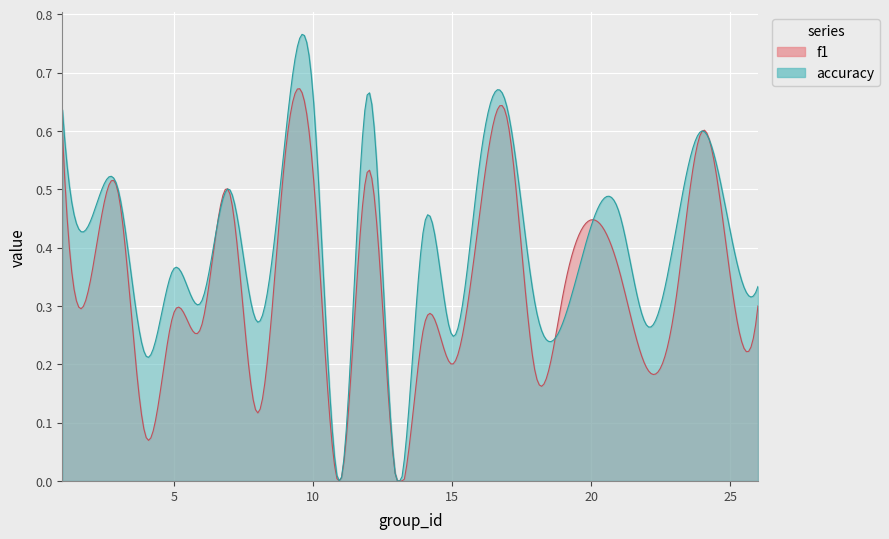

What are all the series names shown in the legend?

f1, accuracy